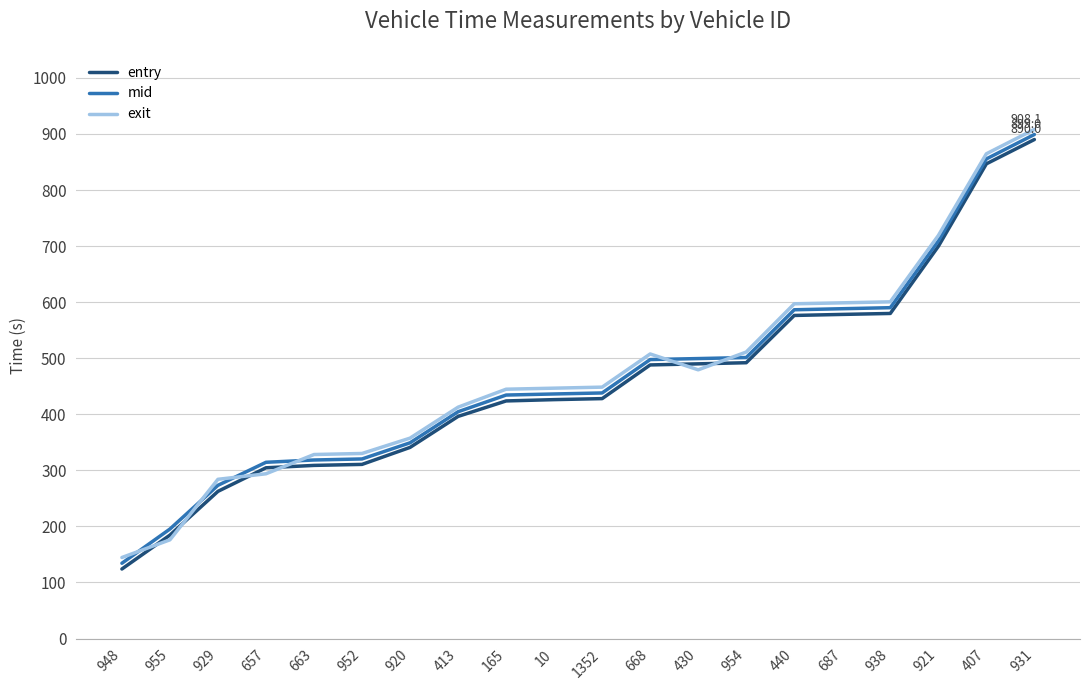

What is the approximate value of mid at 440?

586.4